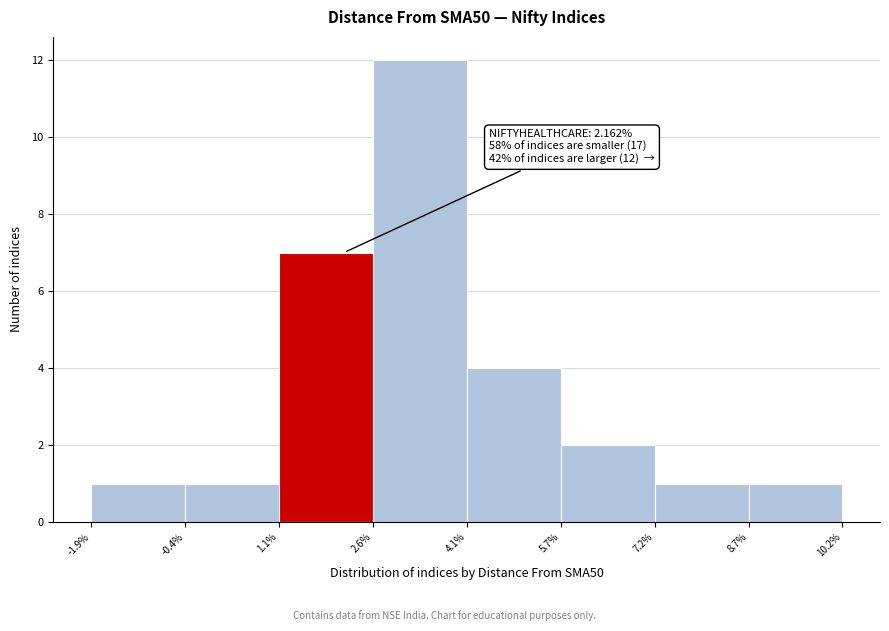

Over which range of the x-axis is the bar tallest?

2.6% to 4.1%